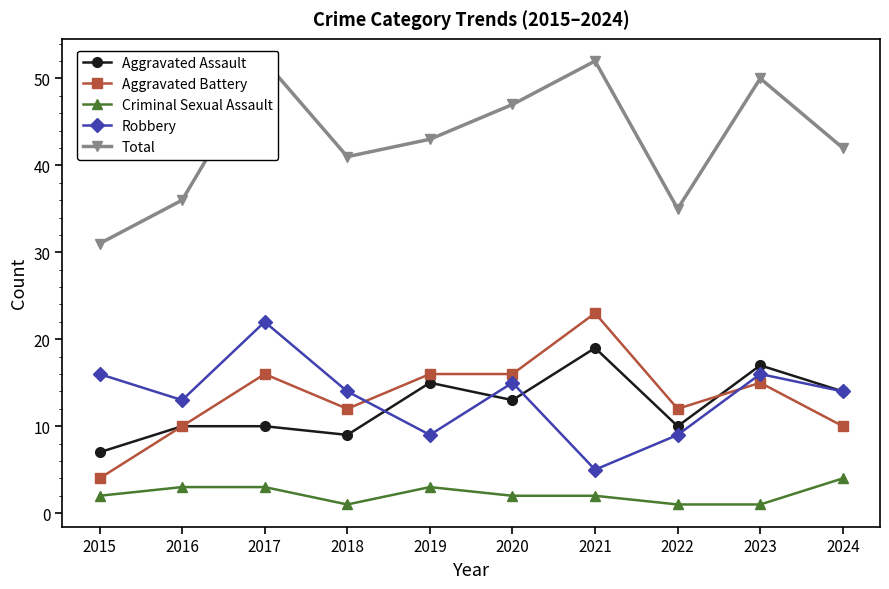

The Aggravated Assault series shows 17 at 2023. True or false?

True